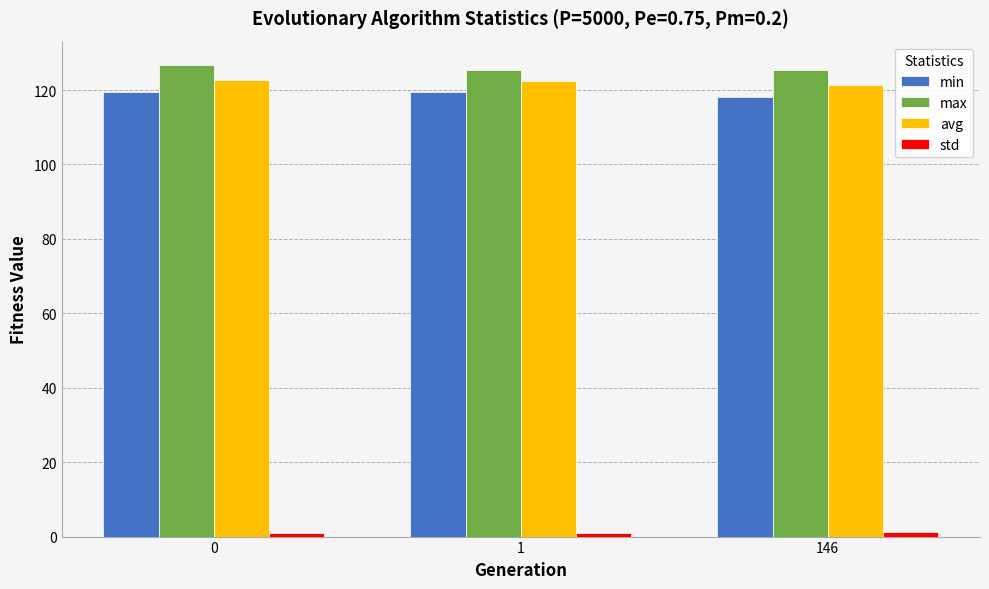

Count the number of categories in the chart.

3